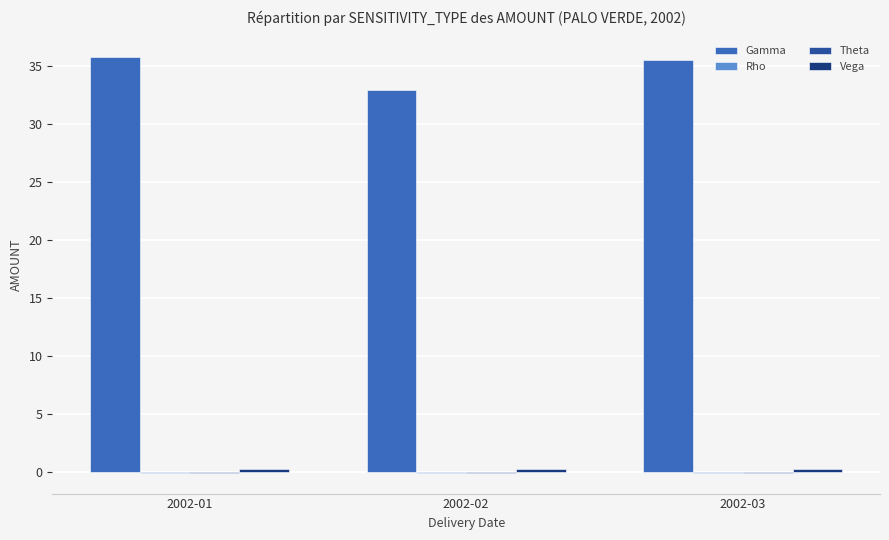

What is the total value across all series at 2002-01?

35.9